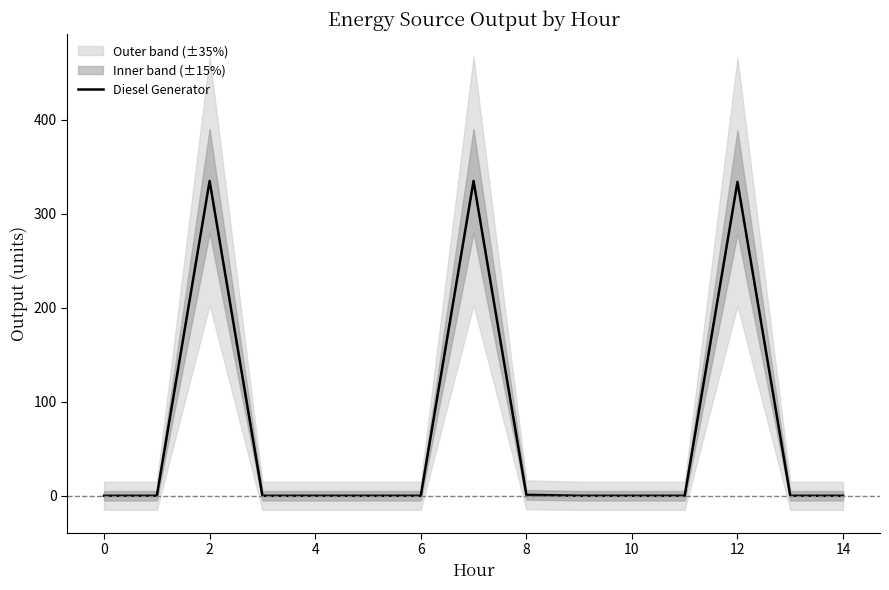

True or false: Diesel Generator has a value of 0 at 0.

True